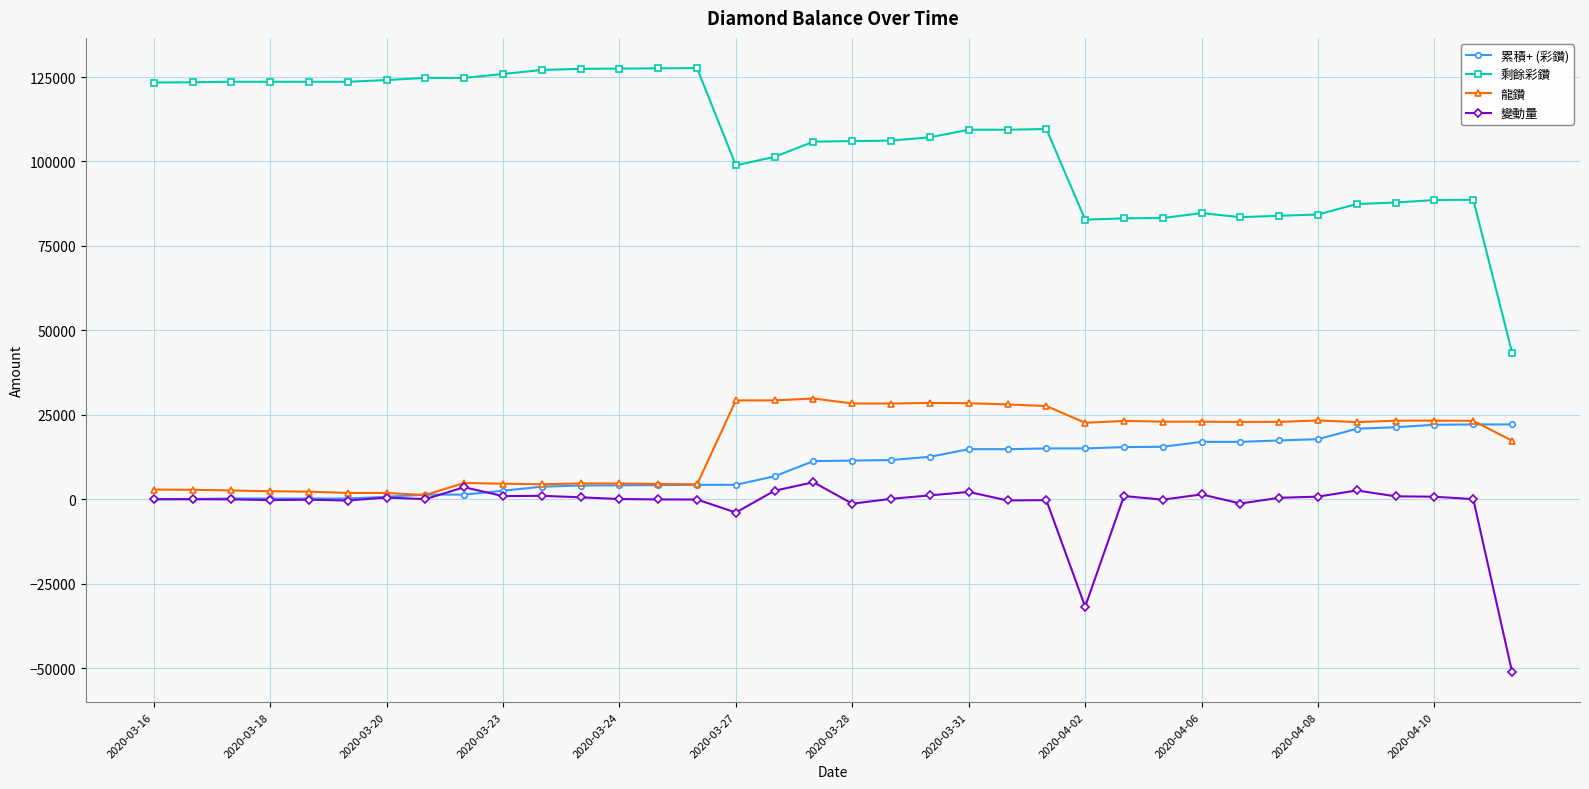

At how many categories does at least one series exceed 48230?

35